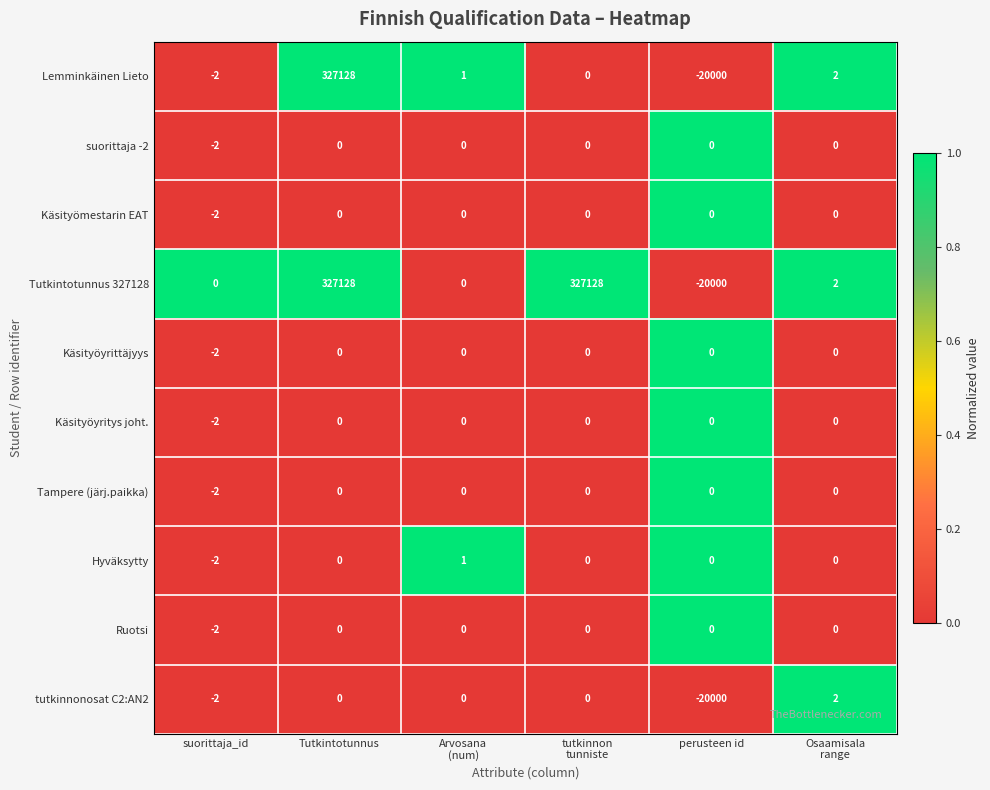

Which series has the largest total across all categories?

Tutkintotunnus 327128